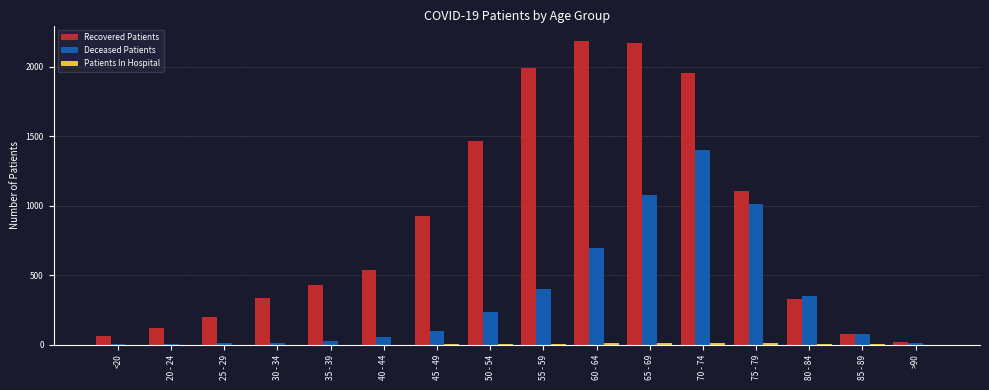

What is the sum of all Recovered Patients values?

13910